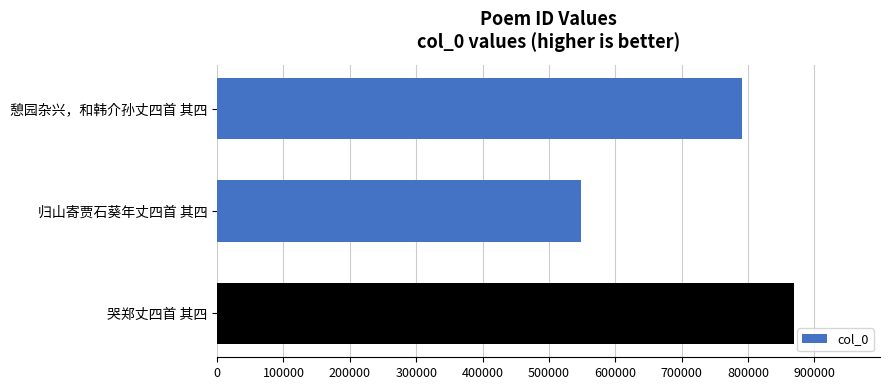

Reading top to bottom, what are all the values shown in this chart?

791688	548074	868638